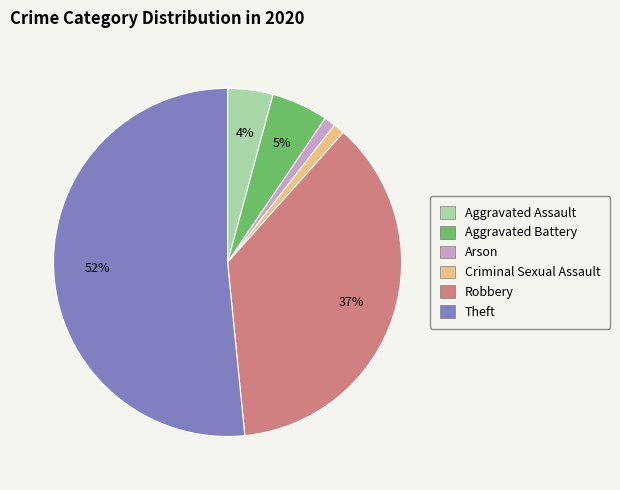

To the nearest percent, what is the difference between the largest and smallest slice percentages?

51%